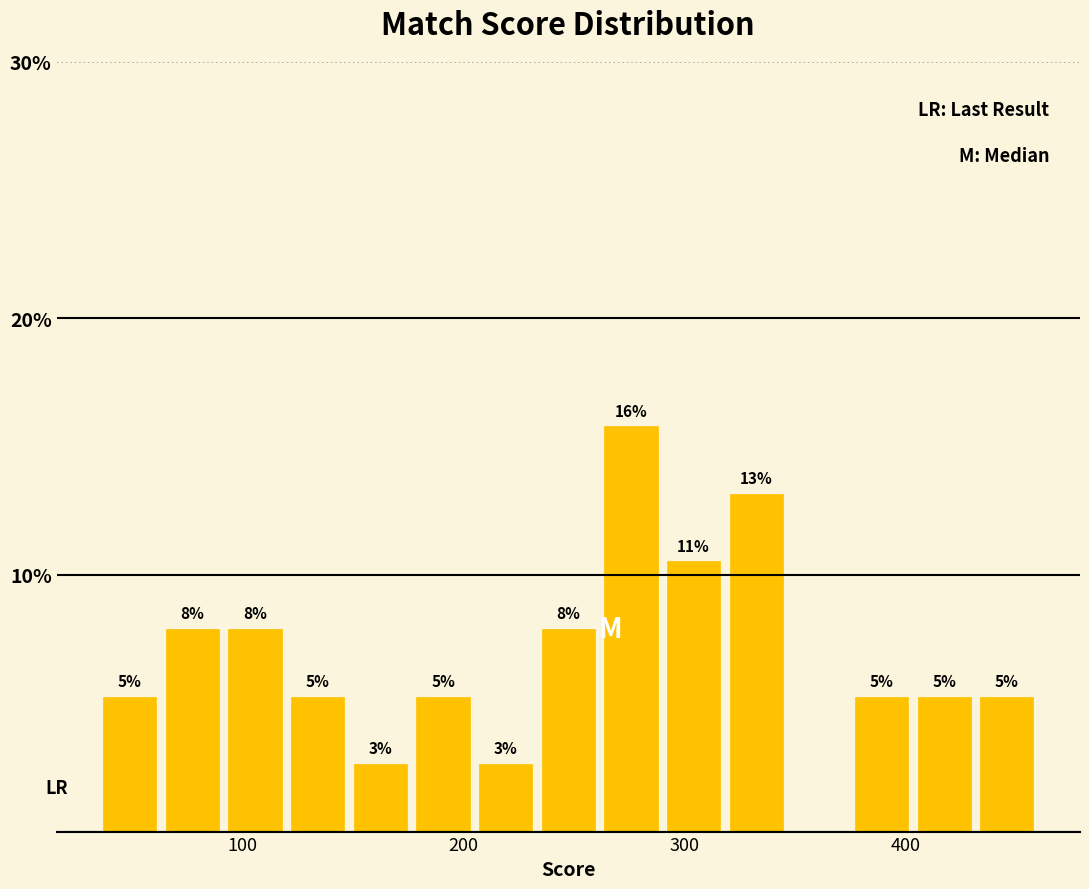

Around what value on the x-axis is the tallest bar? Give the approximate position of its centre, as read against the axis.

280